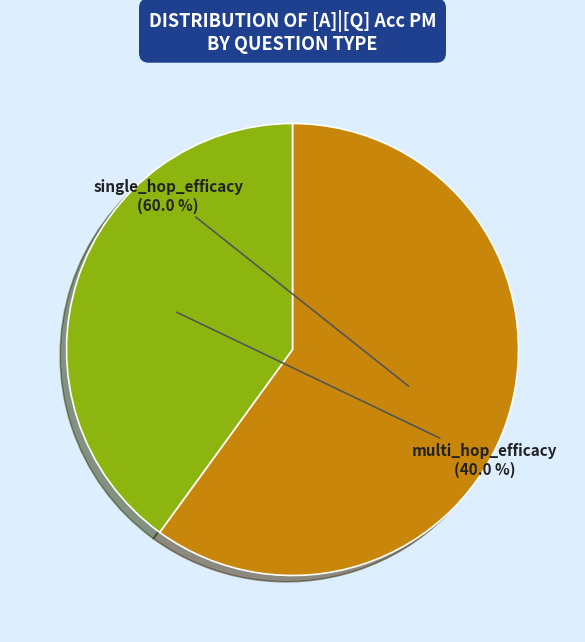

Which category has the smallest portion of the pie?

multi_hop_efficacy